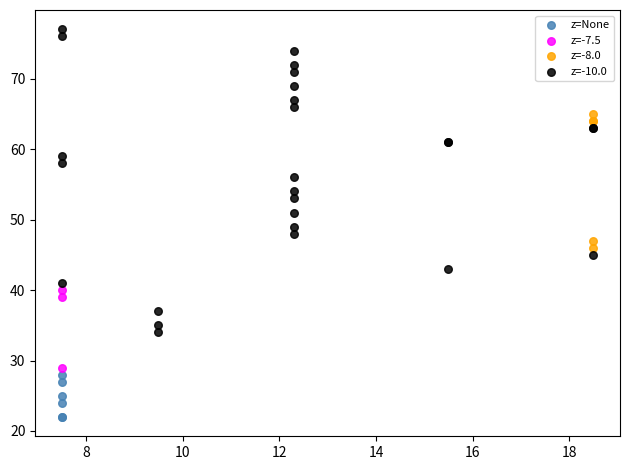

Which series has the widest spread of Y values?

z=-10.0